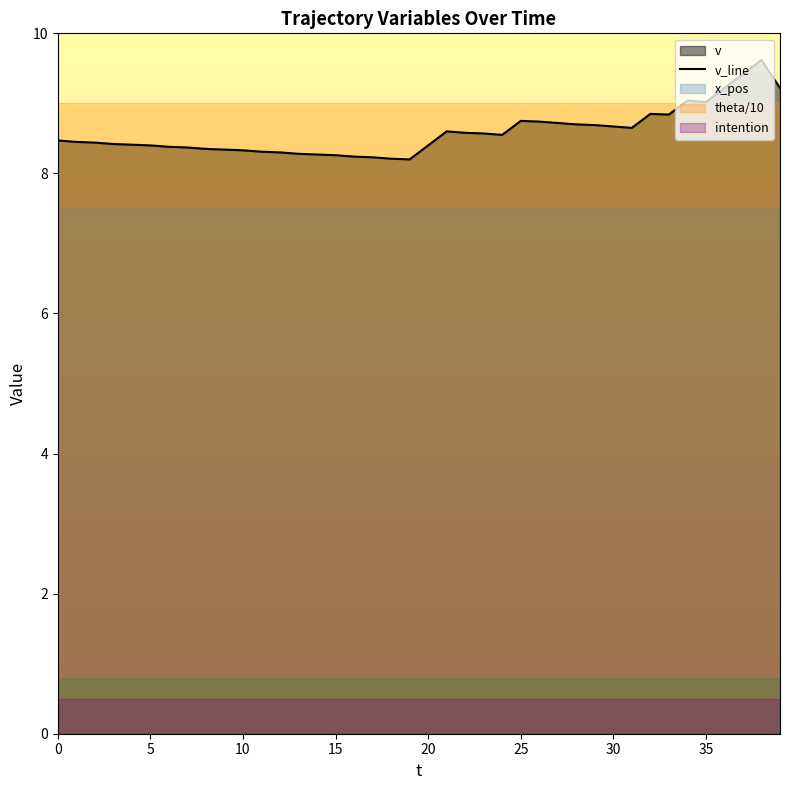

How many interior local peaks (higher than both neighbors) does the data have?

5